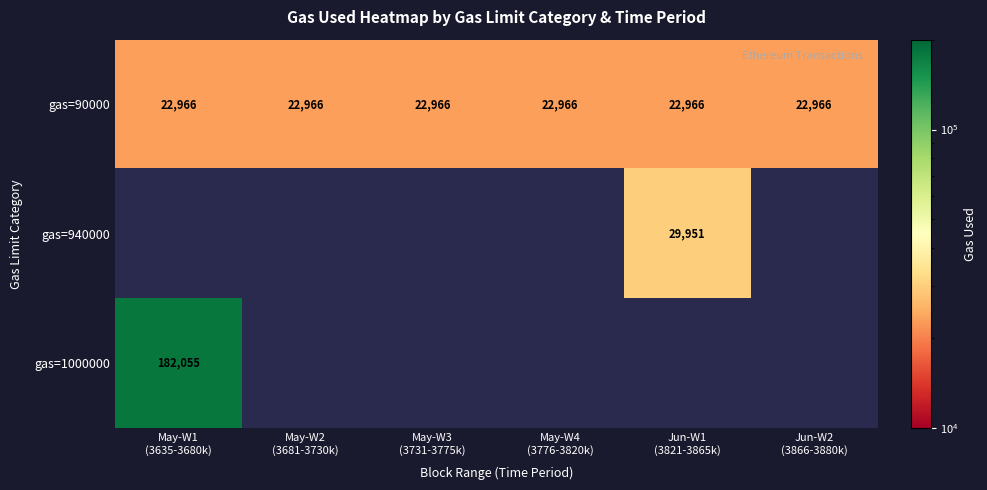

What is the average value of the gas=90000 series?

22966